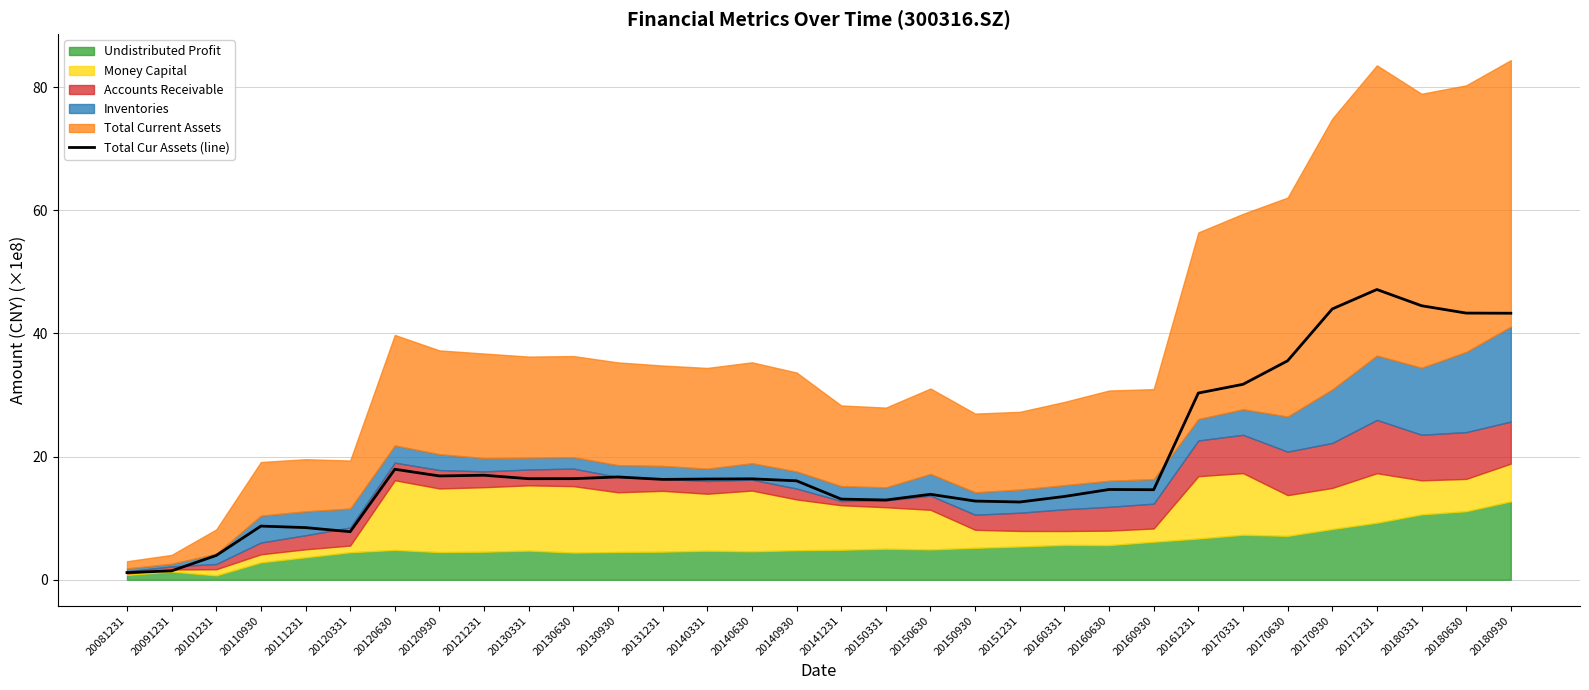

List the labels in order of value, smallest first.

20081231, 20091231, 20101231, 20120331, 20111231, 20110930, 20151231, 20150930, 20150331, 20141231, 20160331, 20150630, 20160930, 20160630, 20140930, 20131231, 20140331, 20140630, 20130331, 20130630, 20130930, 20120930, 20121231, 20120630, 20161231, 20170331, 20170630, 20180930, 20180630, 20170930, 20180331, 20171231